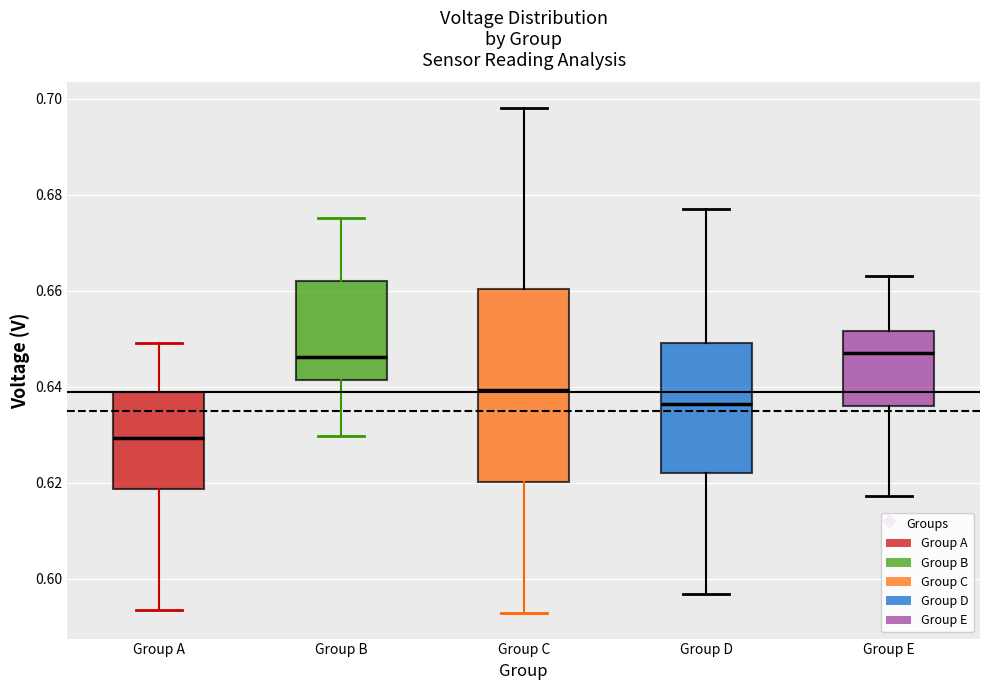

Reading left to right, transcribe this box plot: for each box, give where its median line is, the range the box spans, and where its two whiskers end, as read against the y-axis. The values are not printed on the chart, so give them approximately, as read against the axis.

Group A: median 0.630, box 0.618 to 0.638, whiskers 0.594 to 0.650
Group B: median 0.646, box 0.642 to 0.662, whiskers 0.630 to 0.676
Group C: median 0.640, box 0.620 to 0.660, whiskers 0.592 to 0.698
Group D: median 0.636, box 0.622 to 0.650, whiskers 0.596 to 0.678
Group E: median 0.648, box 0.636 to 0.652, whiskers 0.618 to 0.664